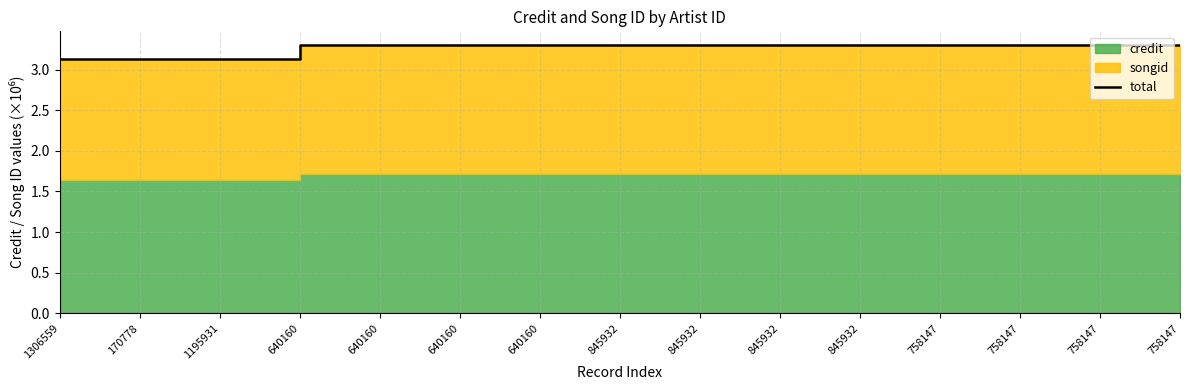

True or false: the data shows 4.5 at 170778.

False